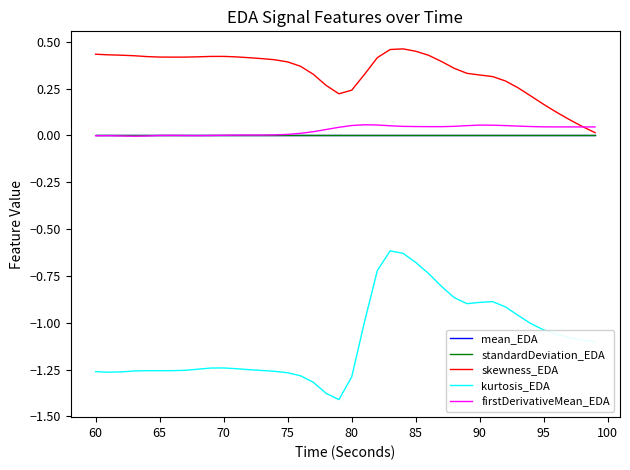

True or false: standardDeviation_EDA and kurtosis_EDA cross at least once.

False